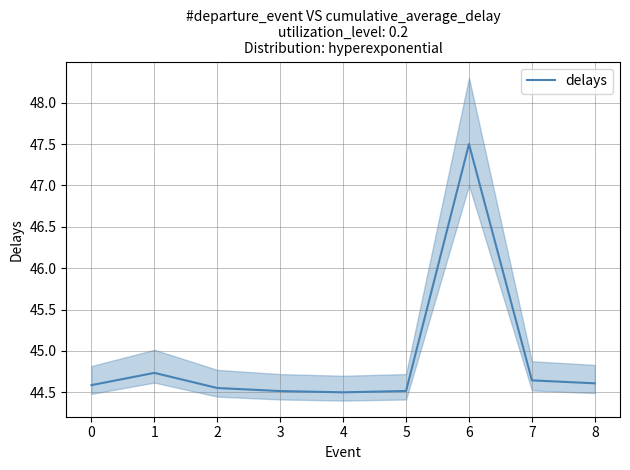

What is the sum of all values?

404.2